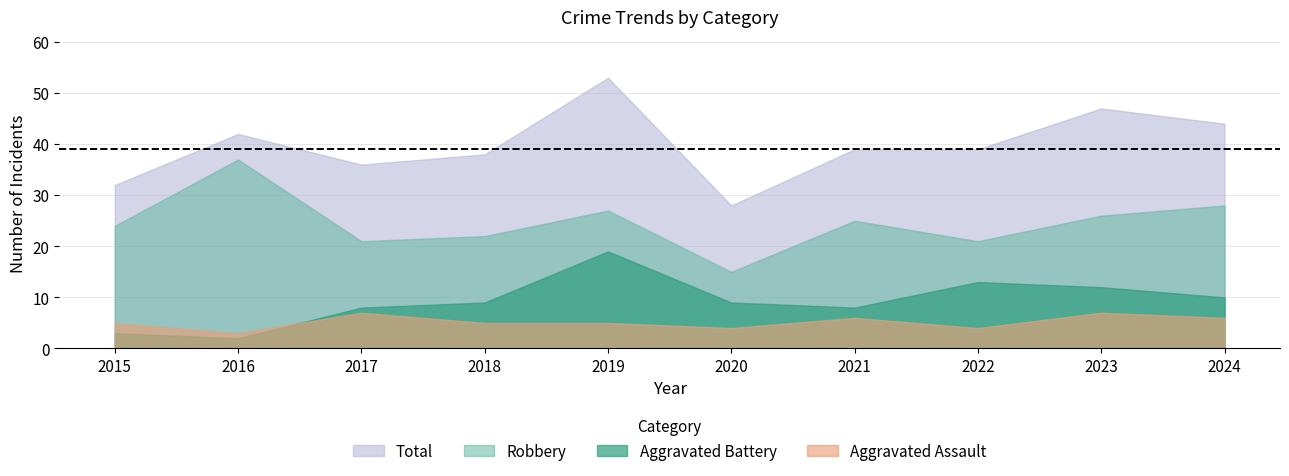

At which category is the sum across all series the highest?

2019